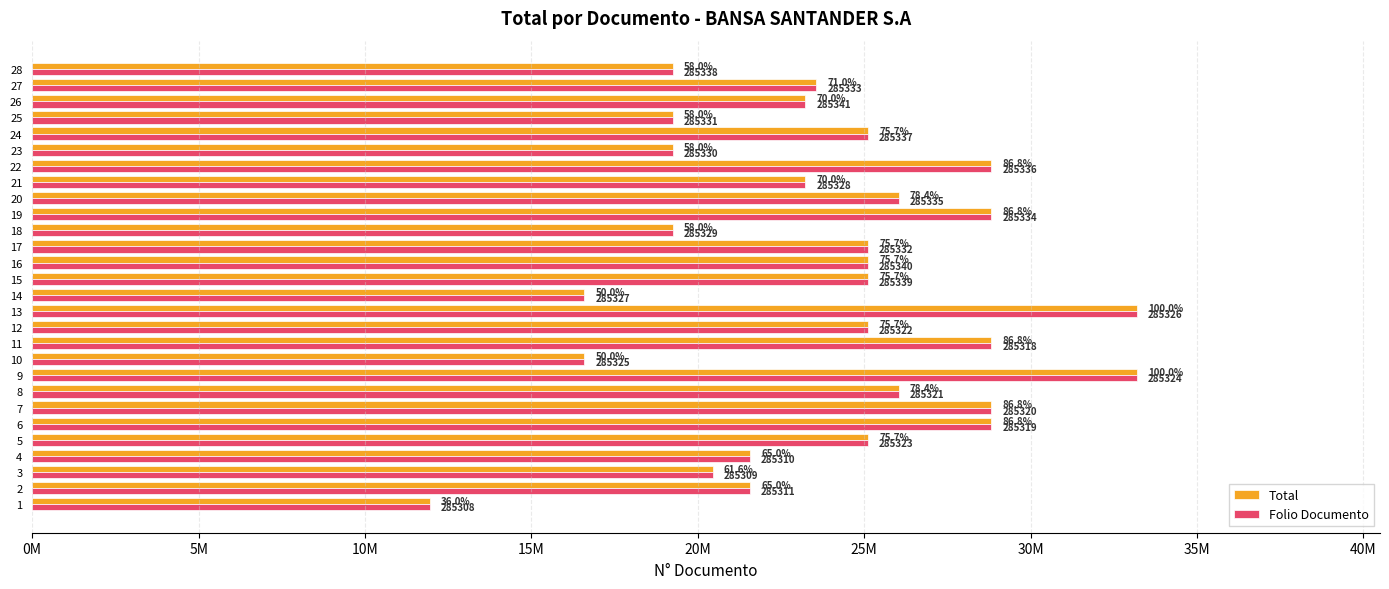

What are all the series names shown in the legend?

Total, Folio Documento